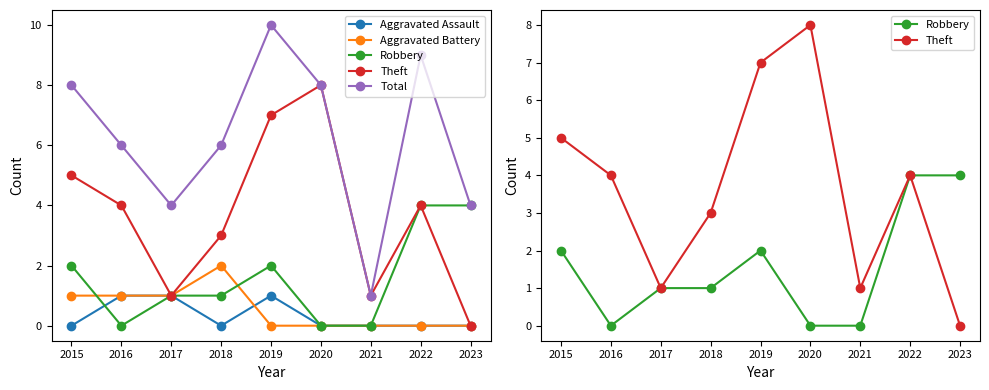

The value of Total at 2023 is 2. True or false?

False